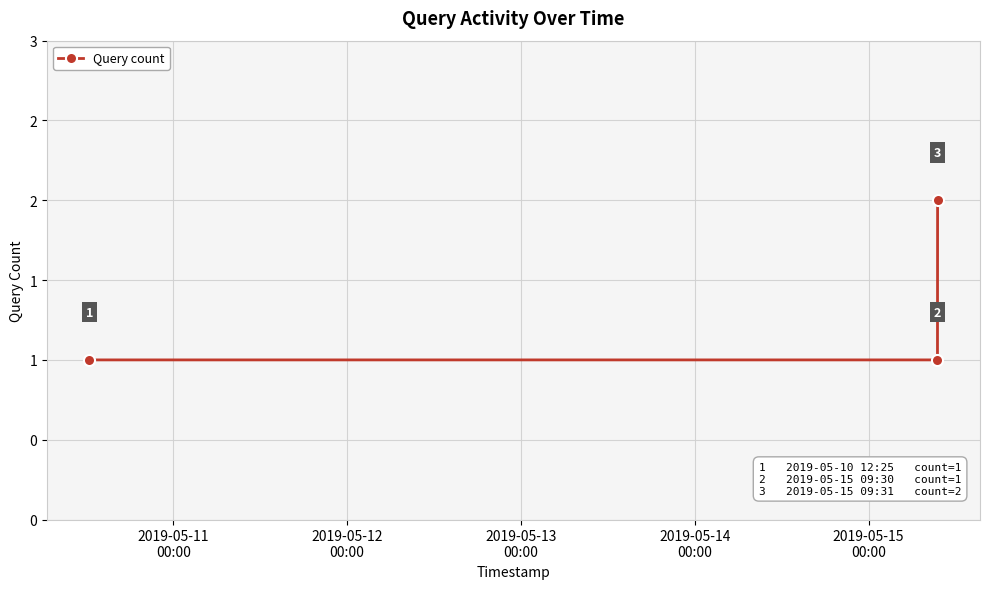

Does the chart display data point markers on the line(s)?

Yes